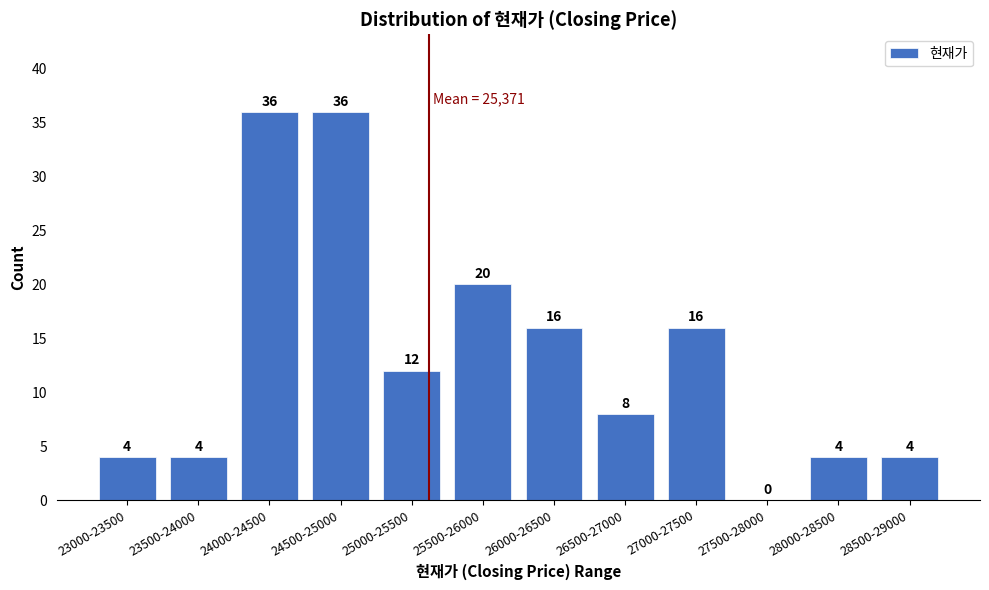

Reading left to right, what are all the values shown in this chart?

23000-23500=4	23500-24000=4	24000-24500=36	24500-25000=36	25000-25500=12	25500-26000=20	26000-26500=16	26500-27000=8	27000-27500=16	27500-28000=0	28000-28500=4	28500-29000=4